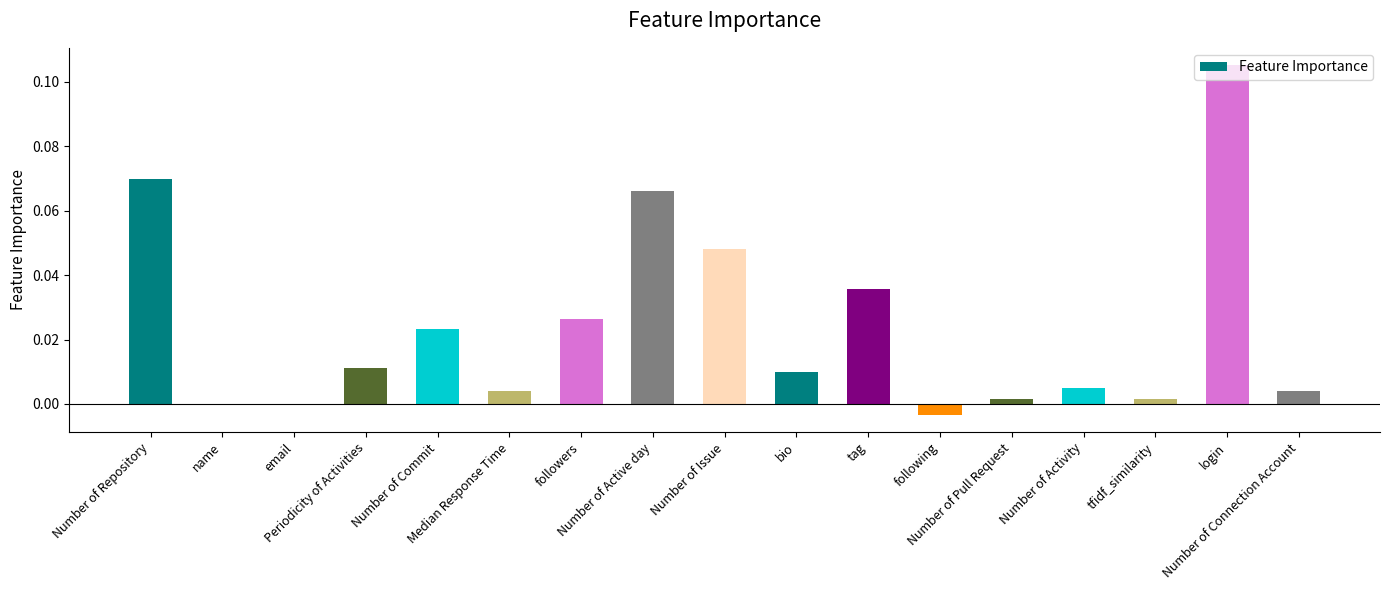

What is the sum of all values?

0.4